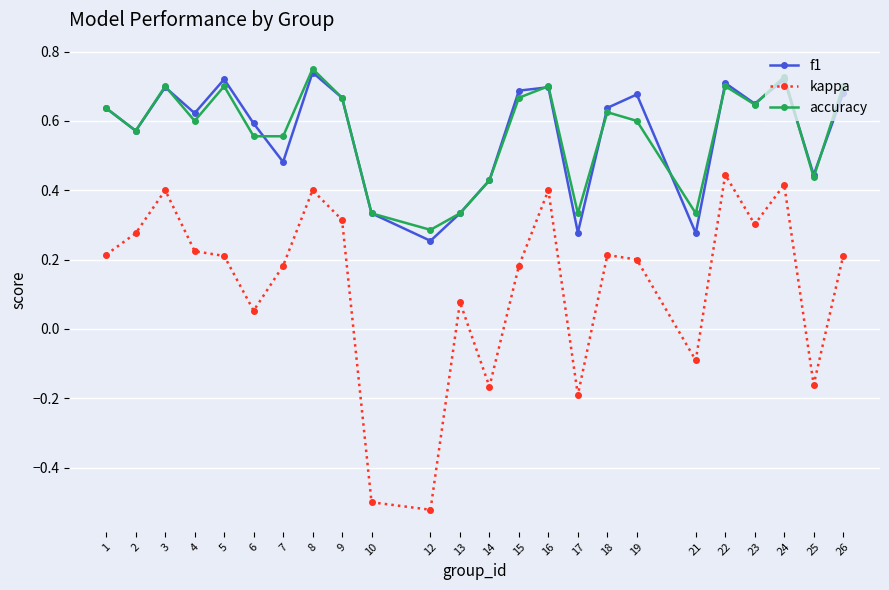

What is the total value across all series at 18?

1.5